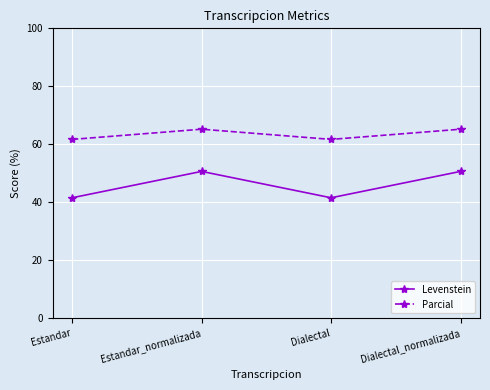

What is the total value across all series at Dialectal_normalizada?

115.9